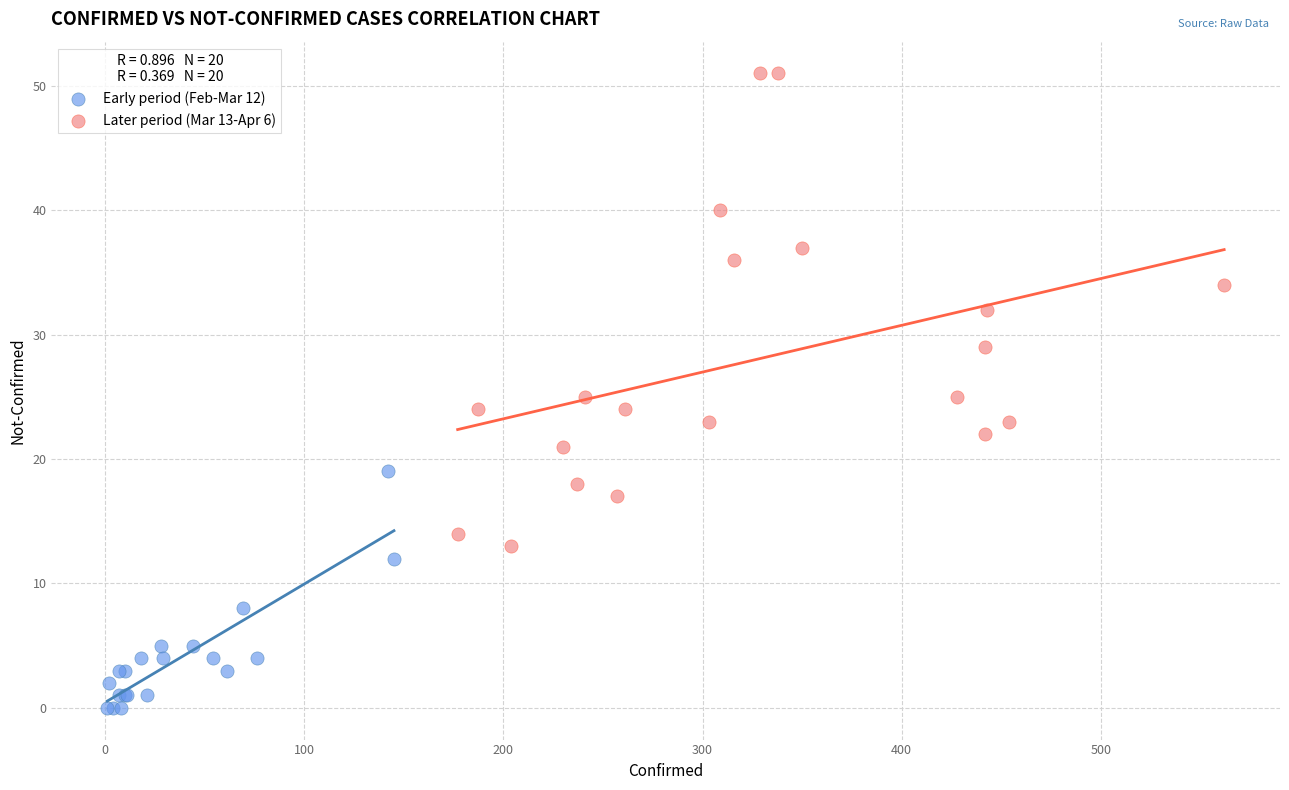

Which series reaches the minimum Y coordinate?

Early period (Feb-Mar 12)